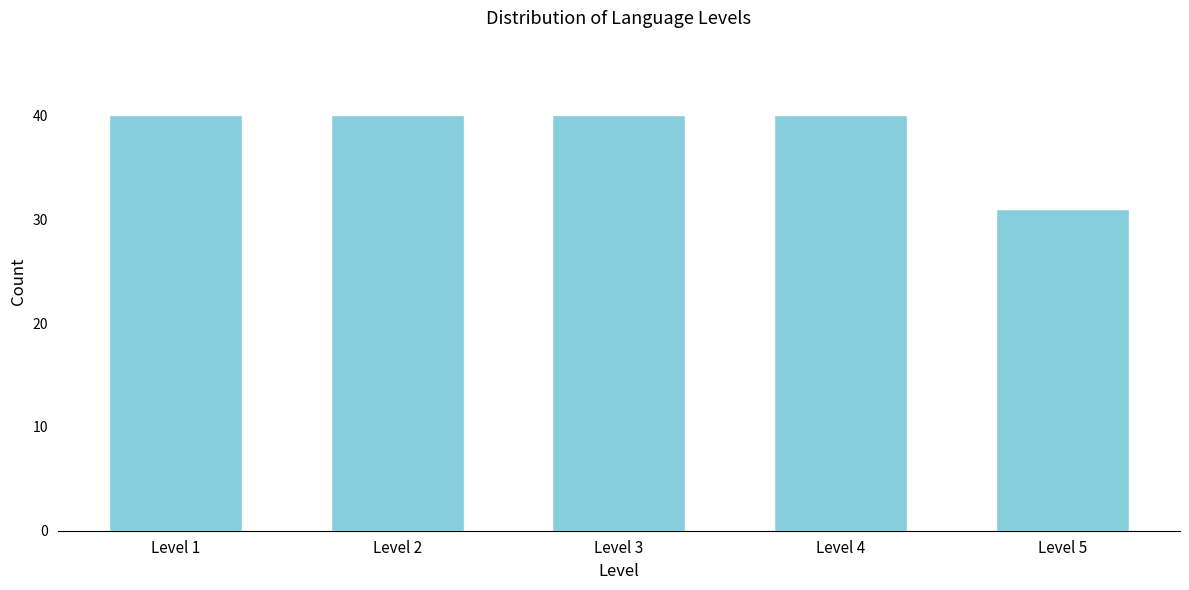

Reading left to right, what are all the values shown in this chart?

Level 1=40	Level 2=40	Level 3=40	Level 4=40	Level 5=31